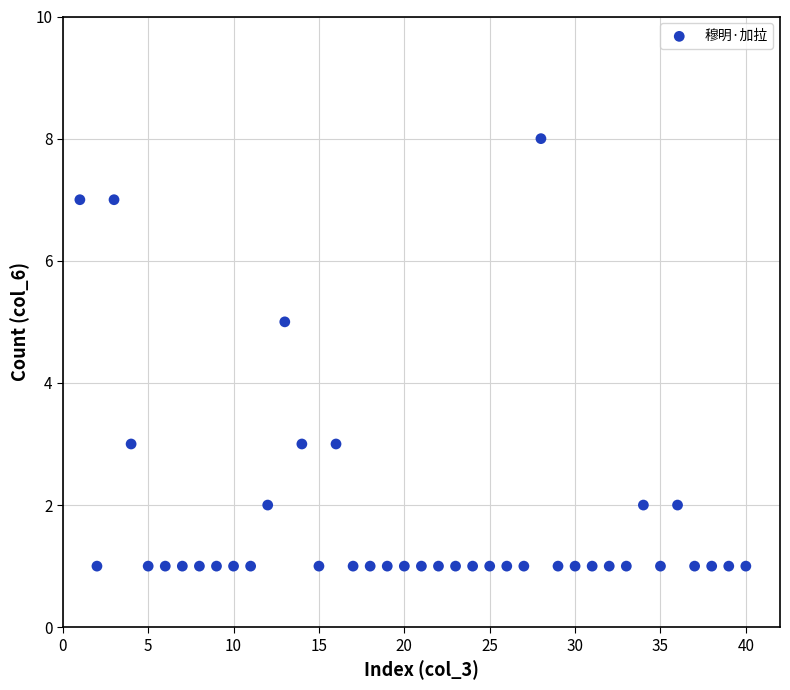

What is the range of Y values (max minus min)?

7